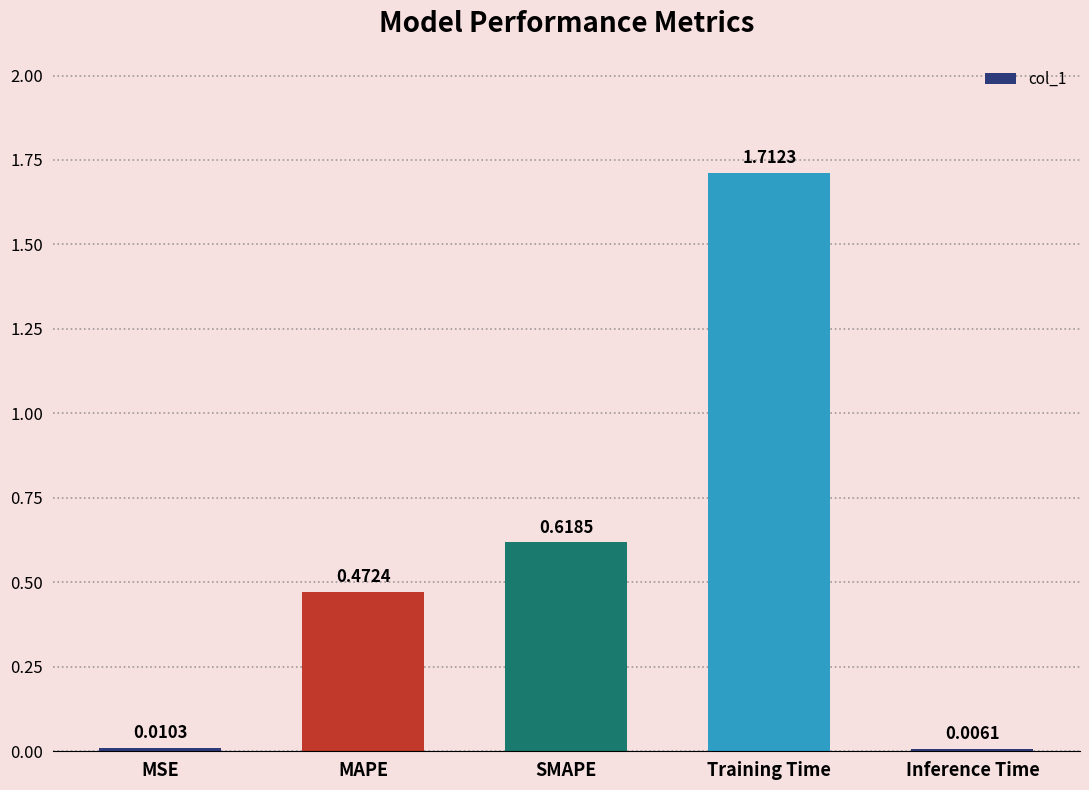

What is the change in value from MSE to Training Time?

+1.7